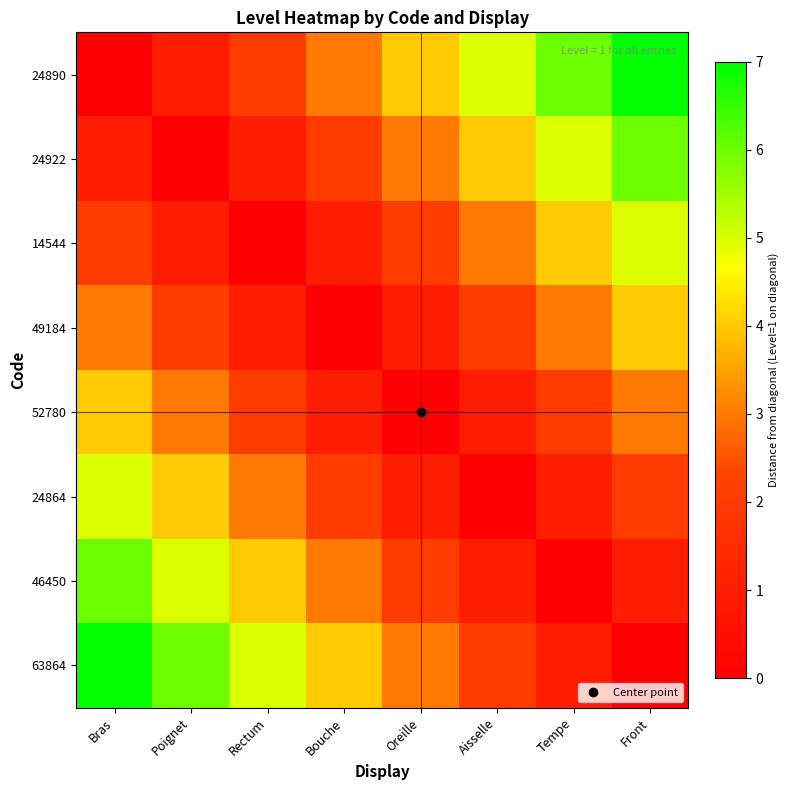

Reading left to right, transcribe all the data shown in this chart.

24890: Bras=0	Poignet=1	Rectum=2	Bouche=3	Oreille=4	Aisselle=5	Tempe=6	Front=7
24922: Bras=1	Poignet=0	Rectum=1	Bouche=2	Oreille=3	Aisselle=4	Tempe=5	Front=6
14544: Bras=2	Poignet=1	Rectum=0	Bouche=1	Oreille=2	Aisselle=3	Tempe=4	Front=5
49184: Bras=3	Poignet=2	Rectum=1	Bouche=0	Oreille=1	Aisselle=2	Tempe=3	Front=4
52780: Bras=4	Poignet=3	Rectum=2	Bouche=1	Oreille=0	Aisselle=1	Tempe=2	Front=3
24864: Bras=5	Poignet=4	Rectum=3	Bouche=2	Oreille=1	Aisselle=0	Tempe=1	Front=2
46450: Bras=6	Poignet=5	Rectum=4	Bouche=3	Oreille=2	Aisselle=1	Tempe=0	Front=1
63864: Bras=7	Poignet=6	Rectum=5	Bouche=4	Oreille=3	Aisselle=2	Tempe=1	Front=0